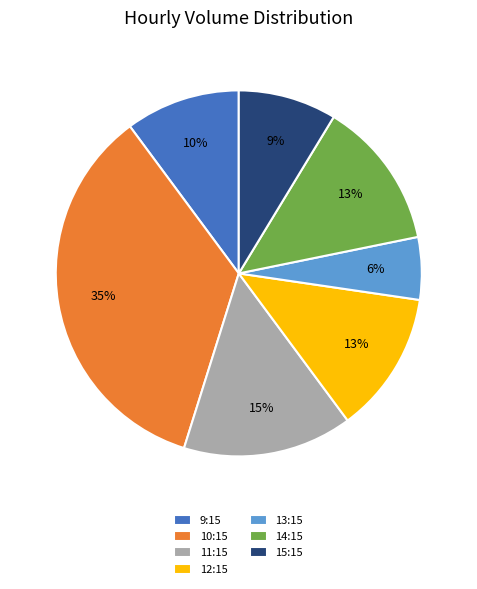

Combined, do 12:15 and 9:15 account for over 50%?

No